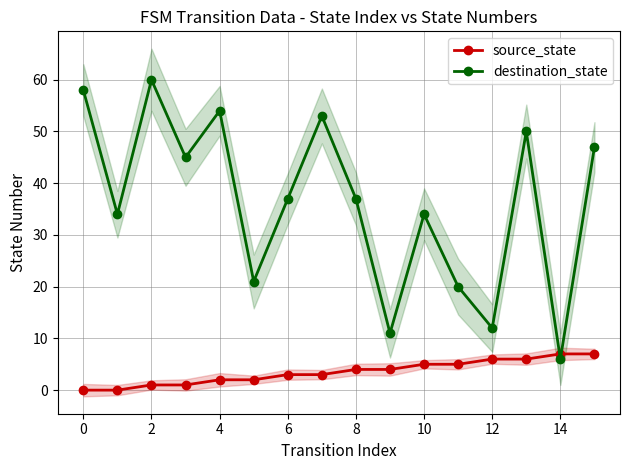

Reading left to right, extract all data points from this chart.

source_state: 0	0	1	1	2	2	3	3	4	4	5	5	6	6	7	7
destination_state: 58	34	60	45	54	21	37	53	37	11	34	20	12	50	6	47